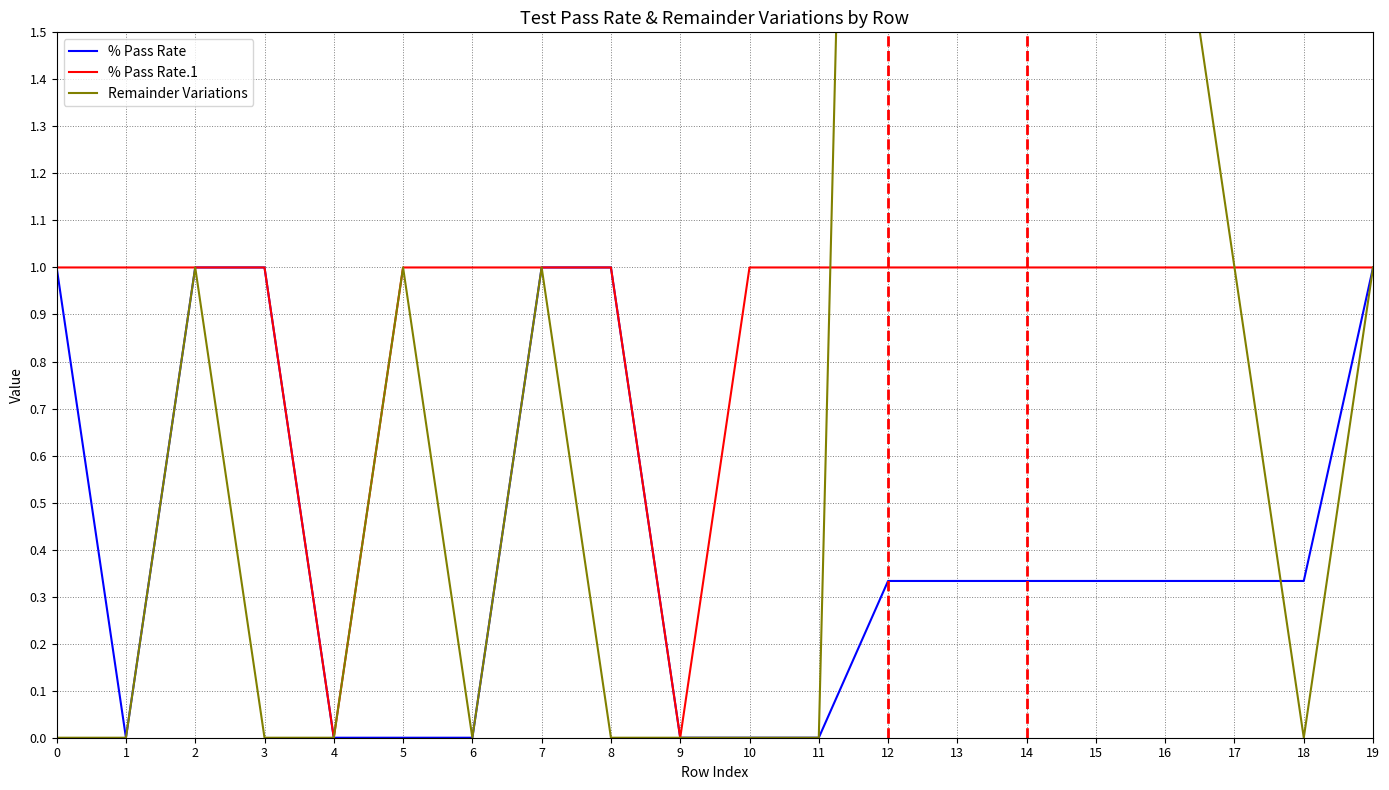

What is the difference between the % Pass Rate values at 15 and 19?

0.7